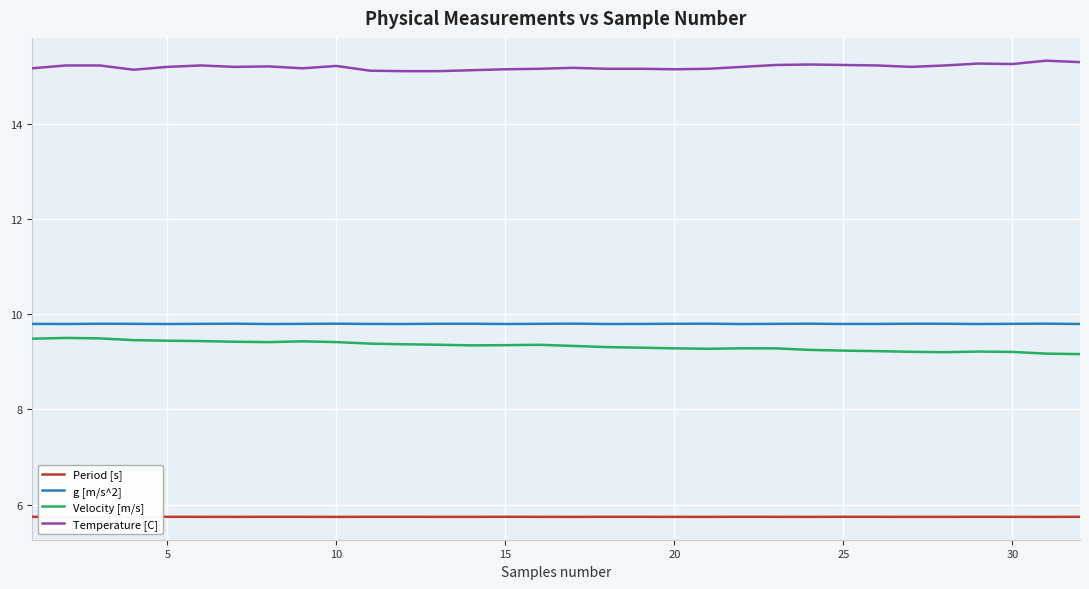

What is the smallest value displayed?

5.7